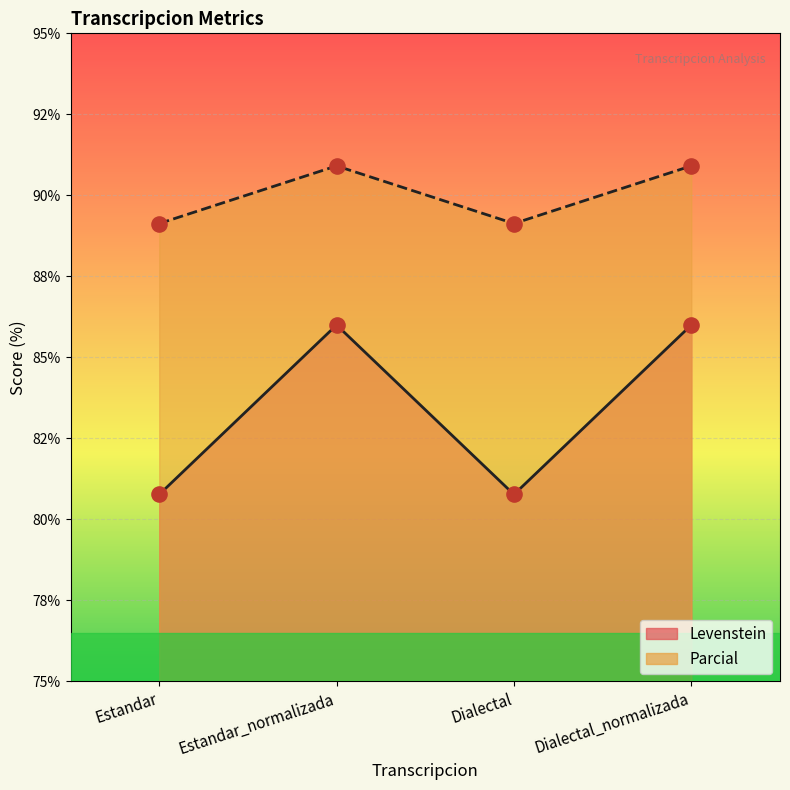

Which series has the widest spread of Y values?

Levenstein